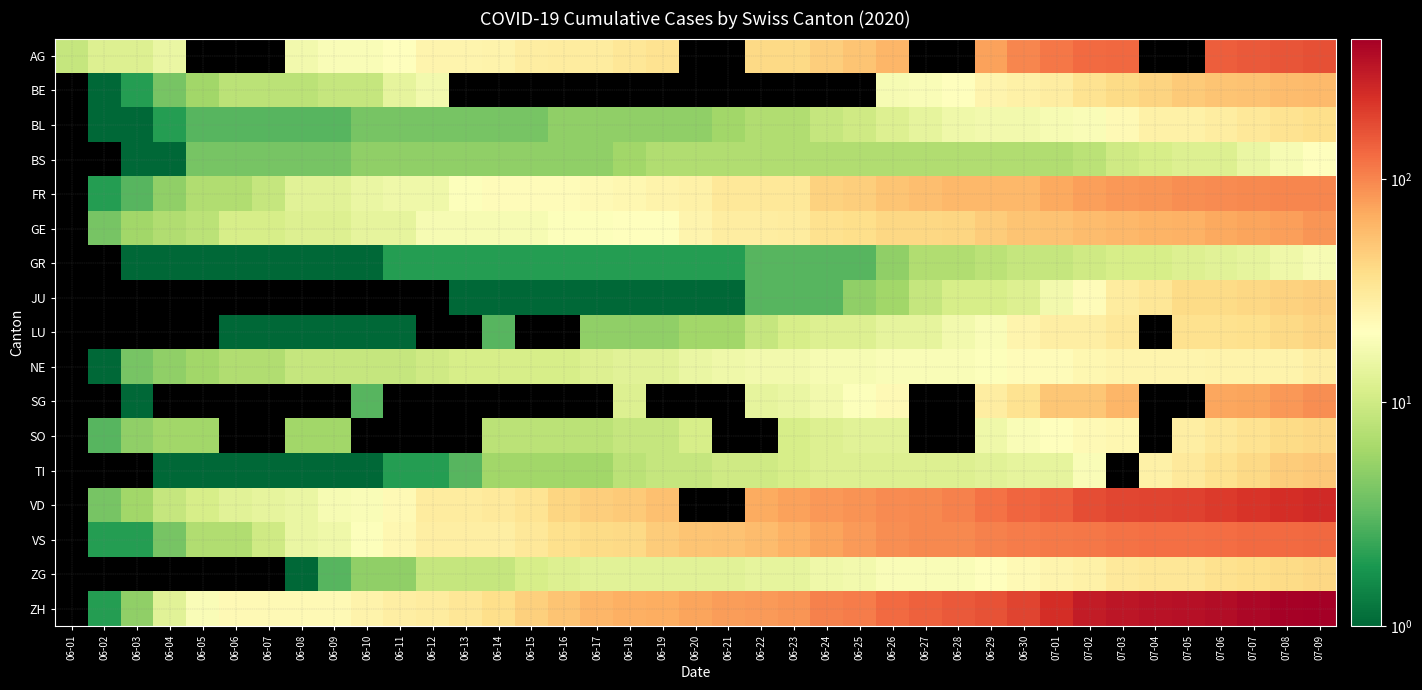

Reading left to right, what are all the values shown in this chart?

AG: 06-01=9	06-02=12	06-03=12	06-04=15	06-05=0	06-06=0	06-07=0	06-08=17	06-09=19	06-10=19	06-11=21	06-12=25	06-13=25	06-14=26	06-15=29	06-16=30	06-17=30	06-18=33	06-19=35	06-20=0	06-21=0	06-22=40	06-23=40	06-24=47	06-25=52	06-26=62	06-27=0	06-28=0	06-29=77	06-30=100	07-01=115	07-02=128	07-03=132	07-04=0	07-05=0	07-06=144	07-07=152	07-08=159	07-09=165
BE: 06-01=0	06-02=1	06-03=2	06-04=4	06-05=6	06-06=8	06-07=8	06-08=8	06-09=9	06-10=9	06-11=14	06-12=17	06-13=0	06-14=0	06-15=0	06-16=0	06-17=0	06-18=0	06-19=0	06-20=0	06-21=0	06-22=0	06-23=0	06-24=0	06-25=0	06-26=18	06-27=19	06-28=21	06-29=25	06-30=27	07-01=29	07-02=35	07-03=39	07-04=43	07-05=49	07-06=52	07-07=53	07-08=57	07-09=59
BL: 06-01=0	06-02=1	06-03=1	06-04=2	06-05=3	06-06=3	06-07=3	06-08=3	06-09=3	06-10=4	06-11=4	06-12=4	06-13=4	06-14=4	06-15=4	06-16=5	06-17=5	06-18=5	06-19=5	06-20=5	06-21=6	06-22=7	06-23=7	06-24=9	06-25=10	06-26=12	06-27=14	06-28=16	06-29=17	06-30=17	07-01=18	07-02=19	07-03=23	07-04=27	07-05=27	07-06=29	07-07=32	07-08=35	07-09=38
BS: 06-01=0	06-02=0	06-03=1	06-04=1	06-05=4	06-06=4	06-07=4	06-08=4	06-09=4	06-10=5	06-11=5	06-12=5	06-13=5	06-14=5	06-15=5	06-16=5	06-17=5	06-18=6	06-19=7	06-20=7	06-21=7	06-22=7	06-23=7	06-24=7	06-25=7	06-26=7	06-27=7	06-28=7	06-29=7	06-30=7	07-01=7	07-02=8	07-03=10	07-04=11	07-05=12	07-06=12	07-07=15	07-08=18	07-09=21
FR: 06-01=0	06-02=2	06-03=3	06-04=5	06-05=7	06-06=7	06-07=9	06-08=13	06-09=13	06-10=15	06-11=16	06-12=16	06-13=20	06-14=22	06-15=22	06-16=22	06-17=23	06-18=24	06-19=26	06-20=27	06-21=32	06-22=32	06-23=32	06-24=44	06-25=47	06-26=52	06-27=56	06-28=61	06-29=61	06-30=61	07-01=72	07-02=79	07-03=84	07-04=87	07-05=92	07-06=94	07-07=96	07-08=99	07-09=100
GE: 06-01=0	06-02=4	06-03=6	06-04=7	06-05=8	06-06=11	06-07=11	06-08=12	06-09=12	06-10=14	06-11=14	06-12=18	06-13=18	06-14=18	06-15=18	06-16=20	06-17=20	06-18=21	06-19=21	06-20=25	06-21=29	06-22=29	06-23=30	06-24=36	06-25=38	06-26=41	06-27=41	06-28=42	06-29=48	06-30=52	07-01=53	07-02=58	07-03=60	07-04=63	07-05=65	07-06=71	07-07=75	07-08=79	07-09=87
GR: 06-01=0	06-02=0	06-03=1	06-04=1	06-05=1	06-06=1	06-07=1	06-08=1	06-09=1	06-10=1	06-11=2	06-12=2	06-13=2	06-14=2	06-15=2	06-16=2	06-17=2	06-18=2	06-19=2	06-20=2	06-21=2	06-22=3	06-23=3	06-24=3	06-25=3	06-26=5	06-27=7	06-28=7	06-29=8	06-30=9	07-01=9	07-02=10	07-03=11	07-04=11	07-05=12	07-06=13	07-07=14	07-08=16	07-09=18
JU: 06-01=0	06-02=0	06-03=0	06-04=0	06-05=0	06-06=0	06-07=0	06-08=0	06-09=0	06-10=0	06-11=0	06-12=0	06-13=1	06-14=1	06-15=1	06-16=1	06-17=1	06-18=1	06-19=1	06-20=1	06-21=1	06-22=3	06-23=3	06-24=3	06-25=5	06-26=6	06-27=9	06-28=11	06-29=11	06-30=12	07-01=17	07-02=22	07-03=30	07-04=33	07-05=39	07-06=39	07-07=41	07-08=44	07-09=47
LU: 06-01=0	06-02=0	06-03=0	06-04=0	06-05=0	06-06=1	06-07=1	06-08=1	06-09=1	06-10=1	06-11=1	06-12=0	06-13=0	06-14=3	06-15=0	06-16=0	06-17=5	06-18=5	06-19=5	06-20=6	06-21=6	06-22=9	06-23=11	06-24=12	06-25=12	06-26=14	06-27=14	06-28=17	06-29=19	06-30=25	07-01=28	07-02=28	07-03=32	07-04=0	07-05=36	07-06=36	07-07=37	07-08=40	07-09=43
NE: 06-01=0	06-02=1	06-03=4	06-04=5	06-05=6	06-06=7	06-07=7	06-08=9	06-09=9	06-10=9	06-11=9	06-12=10	06-13=11	06-14=11	06-15=11	06-16=11	06-17=12	06-18=13	06-19=13	06-20=15	06-21=16	06-22=17	06-23=17	06-24=18	06-25=18	06-26=19	06-27=19	06-28=19	06-29=20	06-30=22	07-01=22	07-02=24	07-03=25	07-04=25	07-05=25	07-06=26	07-07=26	07-08=26	07-09=28
SG: 06-01=0	06-02=0	06-03=1	06-04=0	06-05=0	06-06=0	06-07=0	06-08=0	06-09=0	06-10=3	06-11=0	06-12=0	06-13=0	06-14=0	06-15=0	06-16=0	06-17=0	06-18=12	06-19=0	06-20=0	06-21=0	06-22=14	06-23=15	06-24=17	06-25=20	06-26=23	06-27=0	06-28=0	06-29=29	06-30=35	07-01=51	07-02=51	07-03=62	07-04=0	07-05=0	07-06=73	07-07=75	07-08=85	07-09=92
SO: 06-01=0	06-02=3	06-03=5	06-04=6	06-05=6	06-06=0	06-07=0	06-08=6	06-09=6	06-10=0	06-11=0	06-12=0	06-13=0	06-14=8	06-15=8	06-16=8	06-17=8	06-18=9	06-19=9	06-20=11	06-21=0	06-22=0	06-23=11	06-24=12	06-25=13	06-26=13	06-27=0	06-28=0	06-29=16	06-30=19	07-01=21	07-02=23	07-03=24	07-04=0	07-05=28	07-06=32	07-07=35	07-08=39	07-09=41
TI: 06-01=0	06-02=0	06-03=0	06-04=1	06-05=1	06-06=1	06-07=1	06-08=1	06-09=1	06-10=1	06-11=2	06-12=2	06-13=3	06-14=6	06-15=6	06-16=6	06-17=6	06-18=8	06-19=9	06-20=9	06-21=10	06-22=10	06-23=11	06-24=12	06-25=12	06-26=12	06-27=12	06-28=12	06-29=13	06-30=14	07-01=14	07-02=19	07-03=0	07-04=27	07-05=31	07-06=36	07-07=40	07-08=48	07-09=50
VD: 06-01=0	06-02=4	06-03=6	06-04=9	06-05=11	06-06=13	06-07=14	06-08=15	06-09=18	06-10=19	06-11=23	06-12=30	06-13=30	06-14=31	06-15=34	06-16=42	06-17=47	06-18=49	06-19=55	06-20=0	06-21=0	06-22=70	06-23=76	06-24=85	06-25=88	06-26=94	06-27=96	06-28=104	06-29=120	06-30=136	07-01=145	07-02=170	07-03=183	07-04=186	07-05=192	07-06=205	07-07=221	07-08=236	07-09=248
VS: 06-01=0	06-02=2	06-03=2	06-04=4	06-05=7	06-06=7	06-07=10	06-08=15	06-09=16	06-10=20	06-11=24	06-12=28	06-13=28	06-14=28	06-15=32	06-16=37	06-17=39	06-18=40	06-19=48	06-20=52	06-21=53	06-22=58	06-23=65	06-24=75	06-25=82	06-26=92	06-27=96	06-28=97	06-29=105	06-30=109	07-01=112	07-02=115	07-03=120	07-04=122	07-05=124	07-06=127	07-07=130	07-08=130	07-09=132
ZG: 06-01=0	06-02=0	06-03=0	06-04=0	06-05=0	06-06=0	06-07=0	06-08=1	06-09=3	06-10=5	06-11=5	06-12=9	06-13=9	06-14=9	06-15=11	06-16=12	06-17=13	06-18=13	06-19=13	06-20=13	06-21=13	06-22=14	06-23=14	06-24=16	06-25=17	06-26=19	06-27=19	06-28=19	06-29=21	06-30=23	07-01=25	07-02=27	07-03=31	07-04=33	07-05=33	07-06=36	07-07=38	07-08=39	07-09=41
ZH: 06-01=0	06-02=2	06-03=5	06-04=13	06-05=19	06-06=23	06-07=23	06-08=23	06-09=23	06-10=26	06-11=28	06-12=30	06-13=33	06-14=38	06-15=45	06-16=52	06-17=62	06-18=67	06-19=68	06-20=75	06-21=80	06-22=83	06-23=87	06-24=103	06-25=110	06-26=129	06-27=141	06-28=152	06-29=161	06-30=189	07-01=237	07-02=293	07-03=316	07-04=329	07-05=337	07-06=356	07-07=382	07-08=405	07-09=424